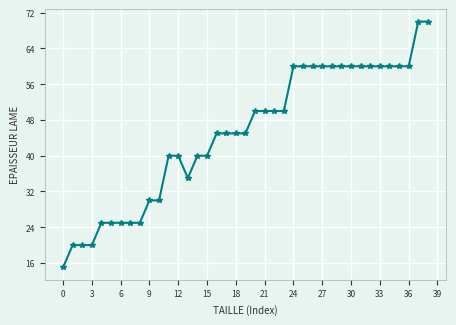

What is the sum of all values?

1755